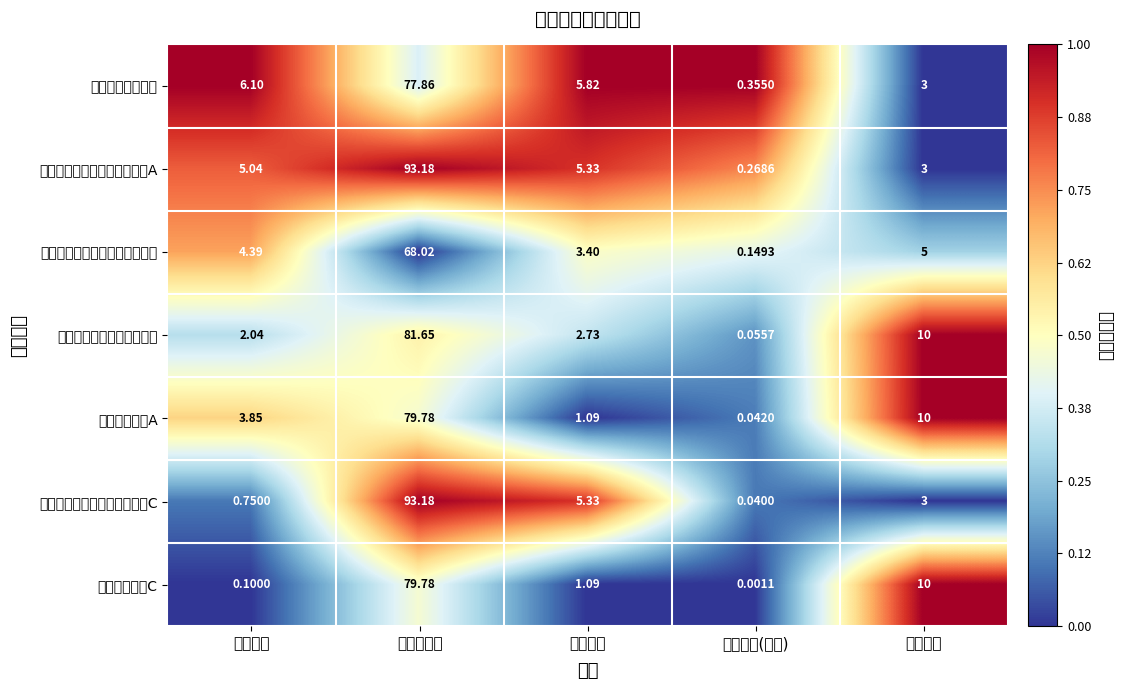

Count the number of categories in the chart.

5